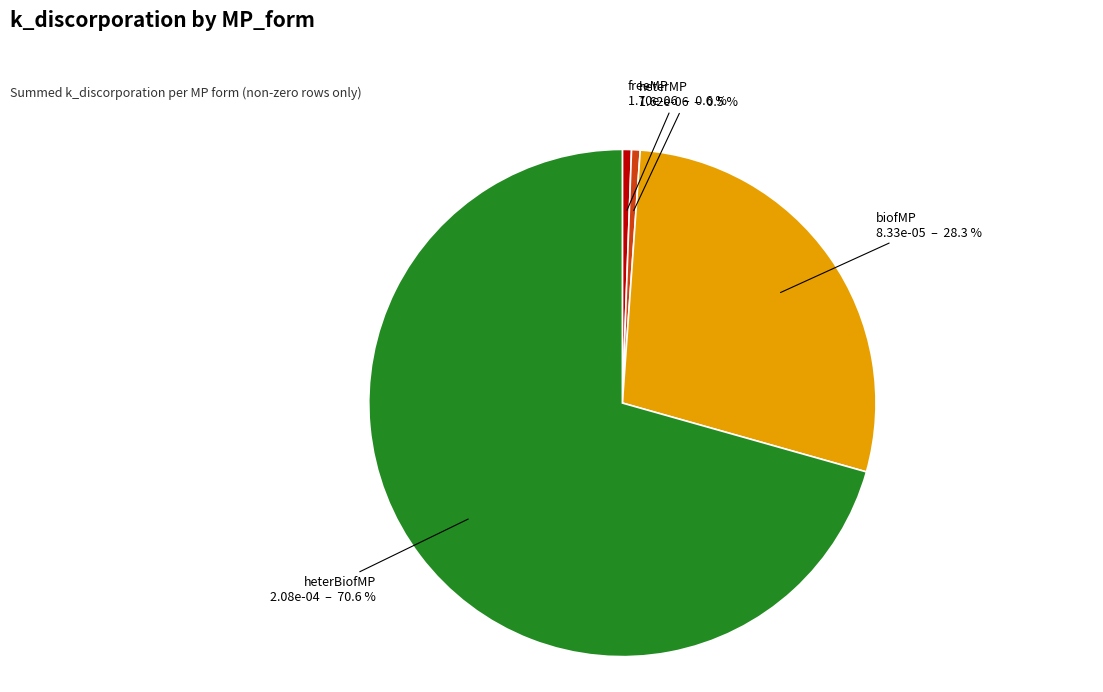

Is there a majority slice in this chart?

Yes